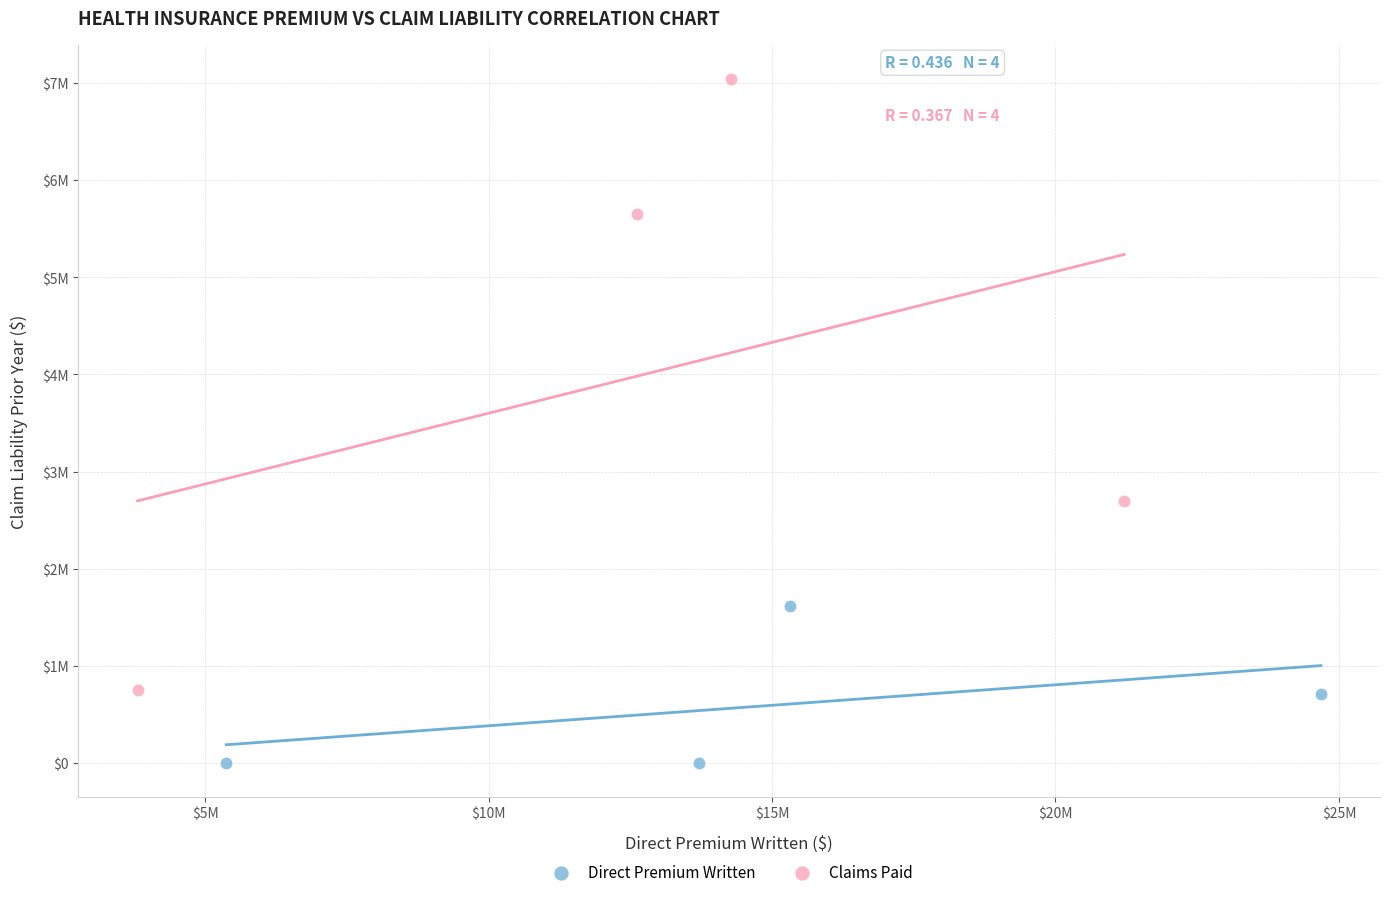

Which series reaches the maximum Y coordinate?

Claims Paid